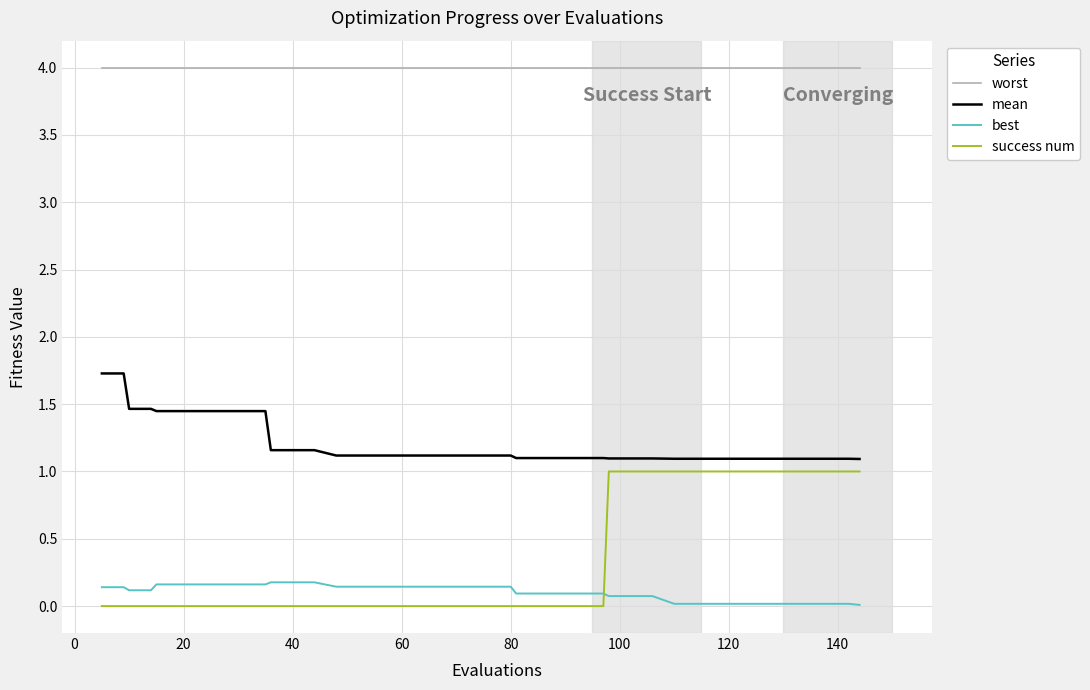

Which series has the largest range (max minus min)?

success num